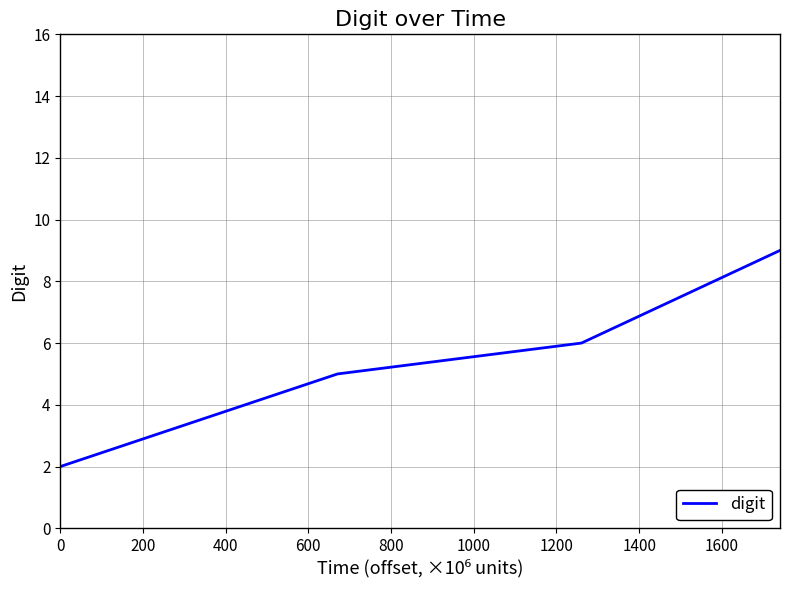

Does the chart display data point markers on the line(s)?

No